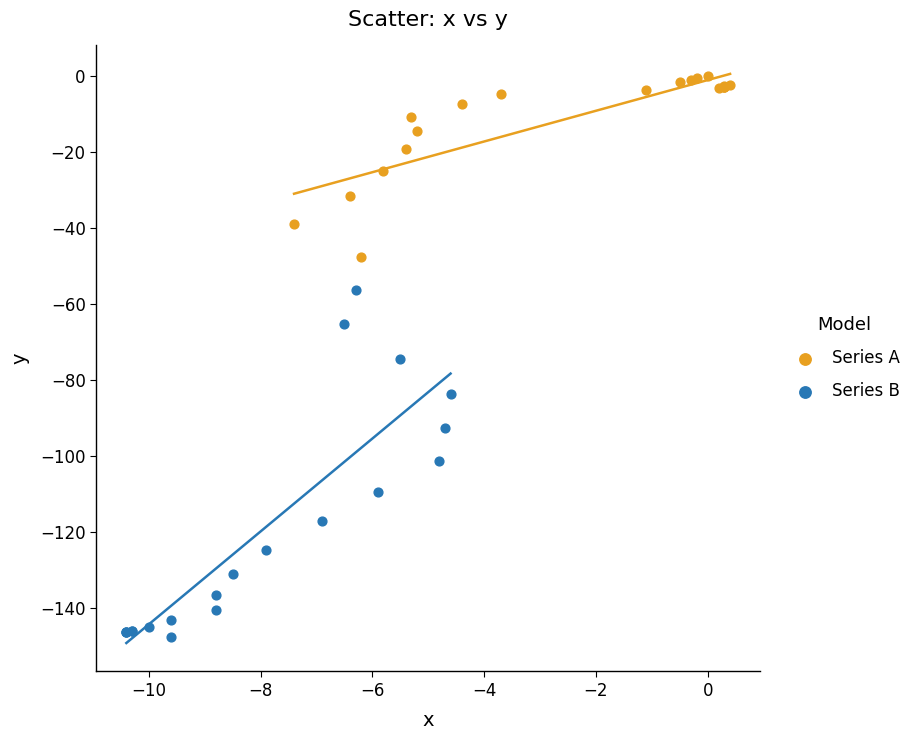

Which series reaches the minimum Y coordinate?

Series B